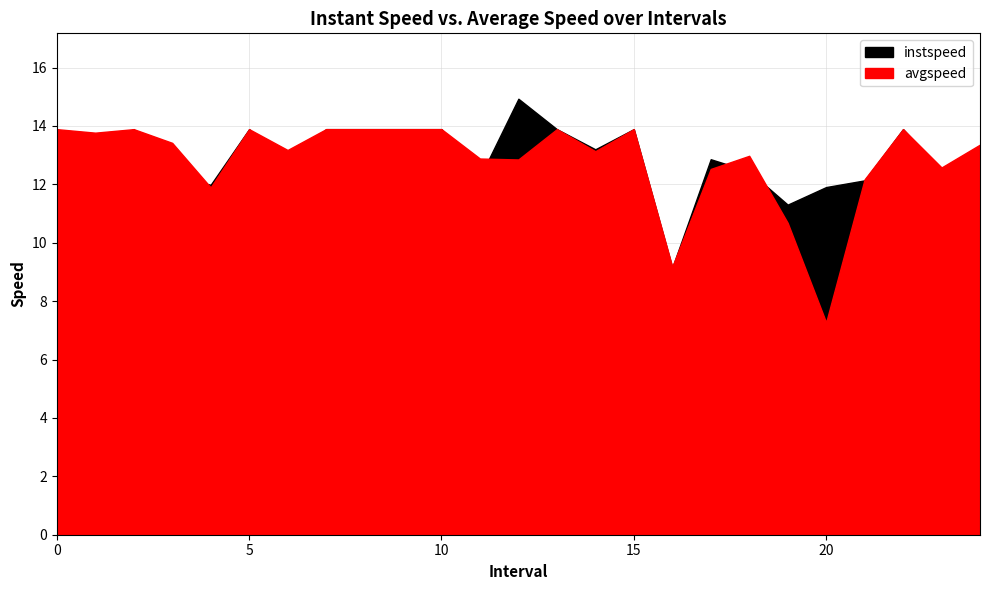

What is the average value of the instspeed series?

13.0